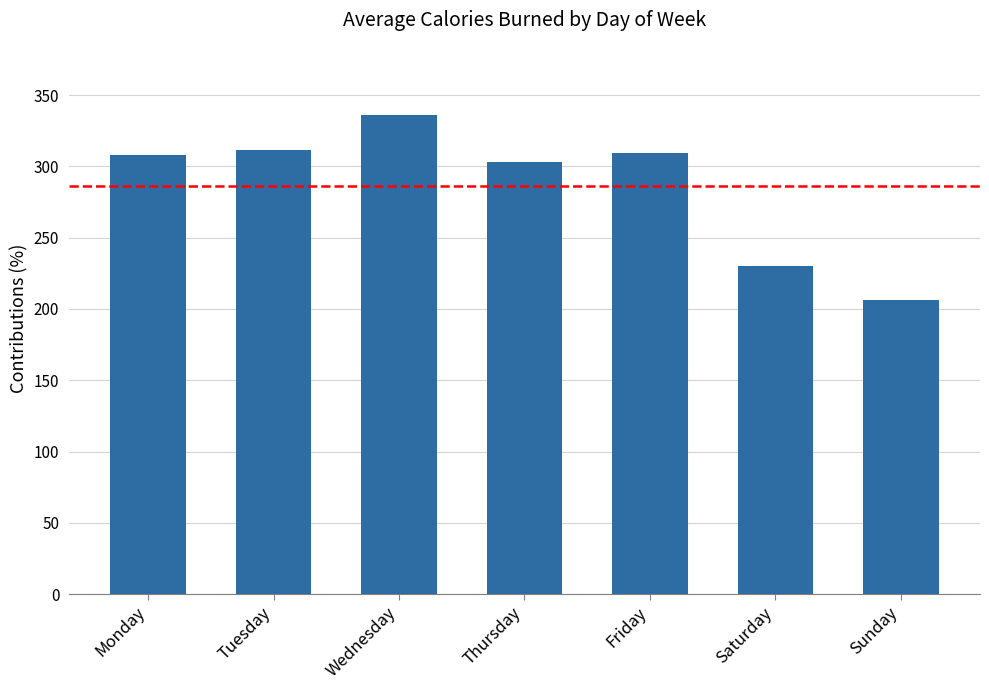

What is the difference between the values at Thursday and Tuesday?

8.9